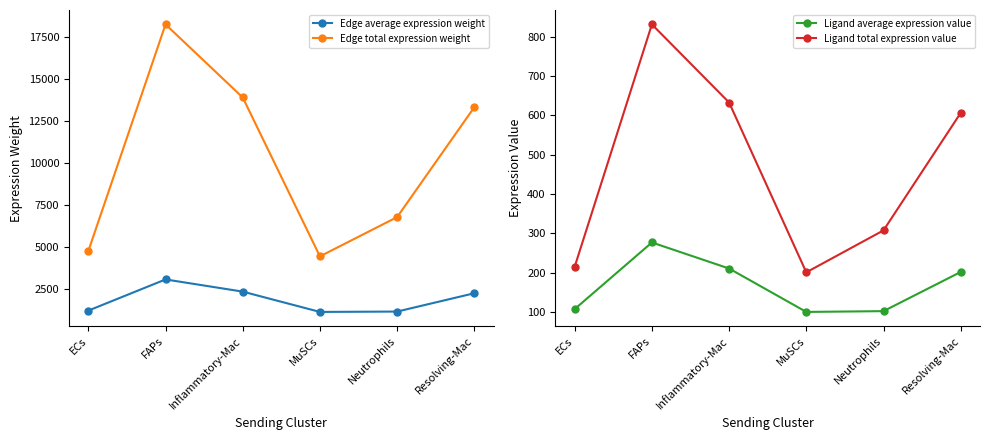

At which category is the sum across all series the highest?

FAPs